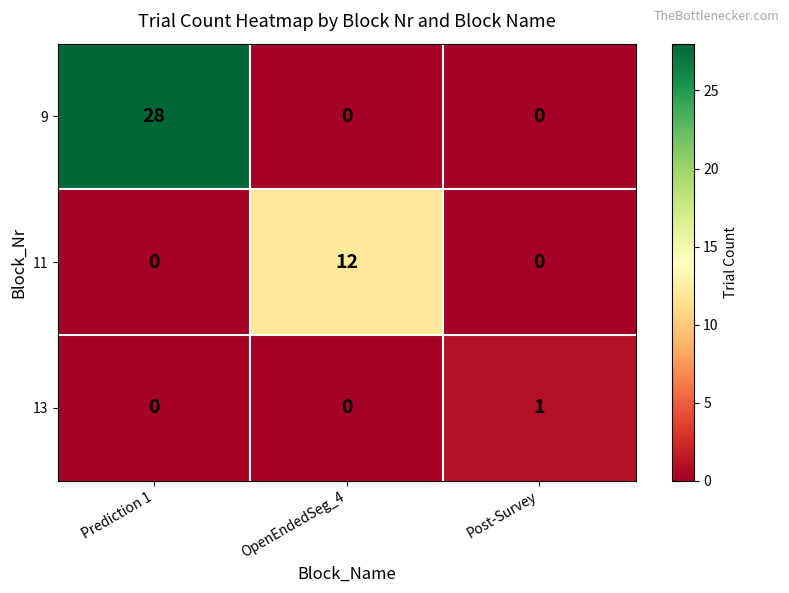

True or false: 11 has a value of -7 at Prediction 1.

False